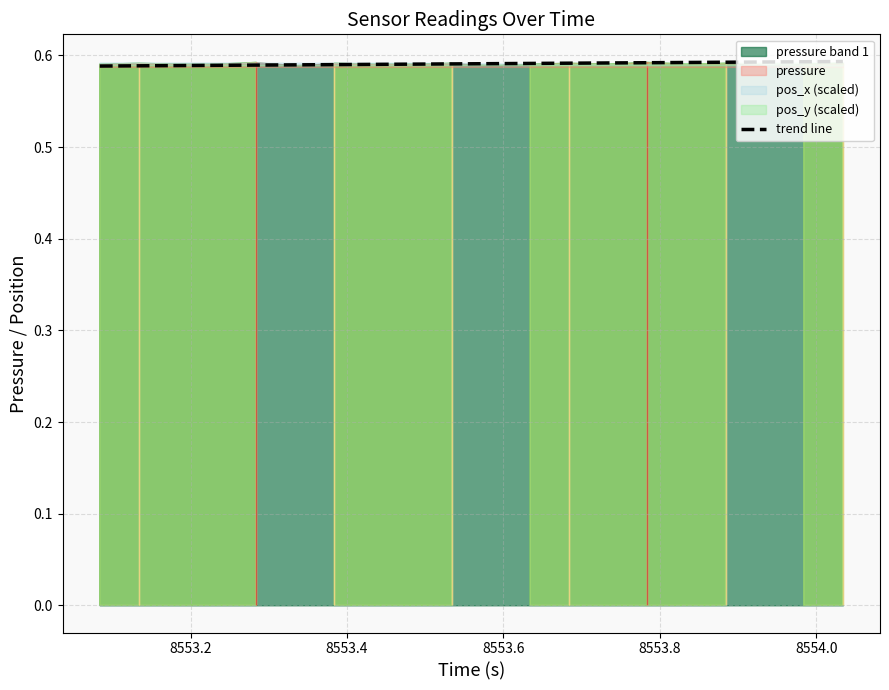

Reading right to left, what are all the values shown in this chart?

0.6	0.6	0.6	0.6	0.6	0.6	0.6	0.6	0.6	0.6	0.6	0.6	0.6	0.6	0.6	0.6	0.6	0.6	0.6	0.6